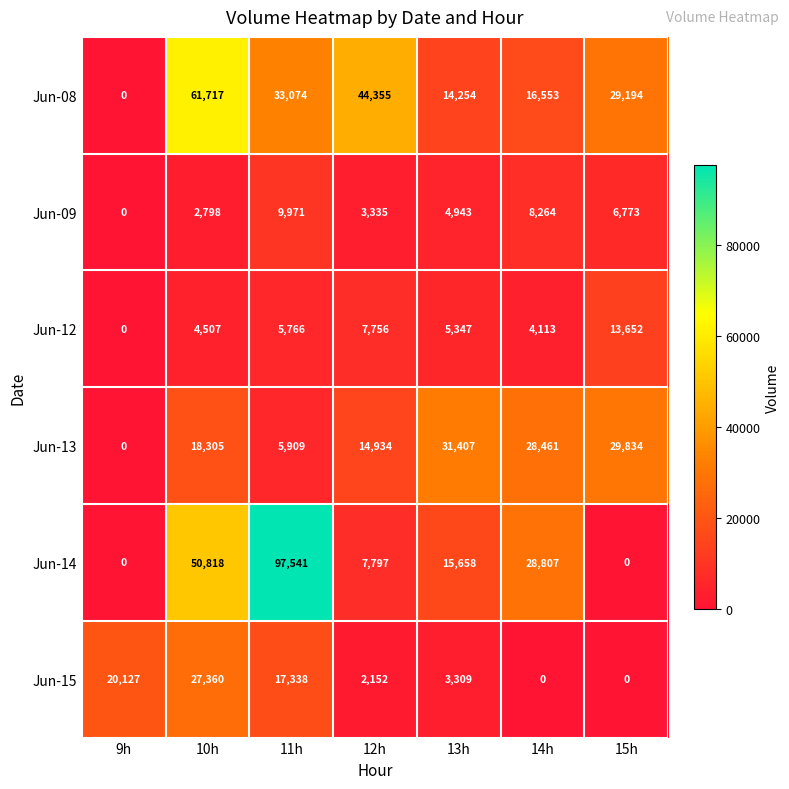

What is the total value across all series at 13h?

74918